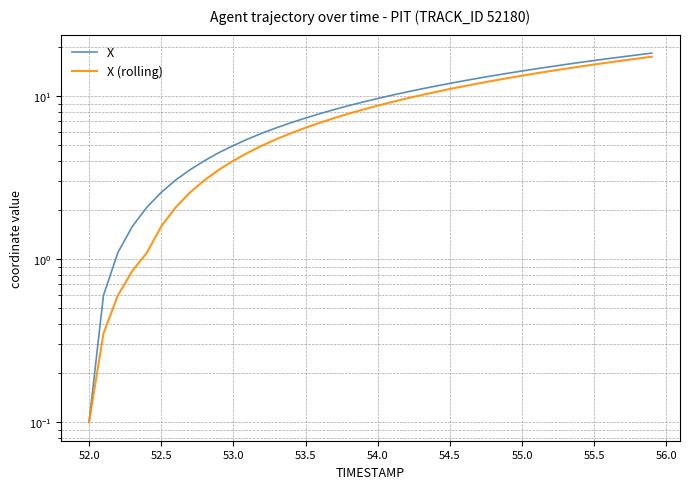

What is the sum of all X values?

375.2